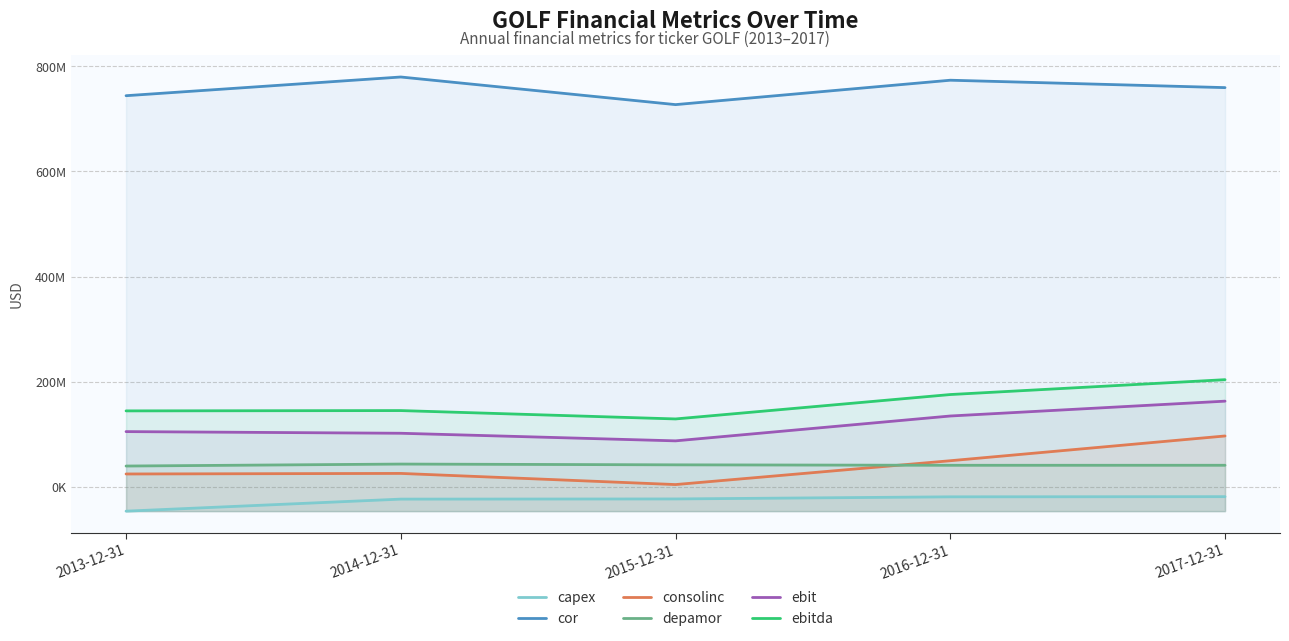

The value of capex at 2015-12-31 is -23201000. True or false?

True